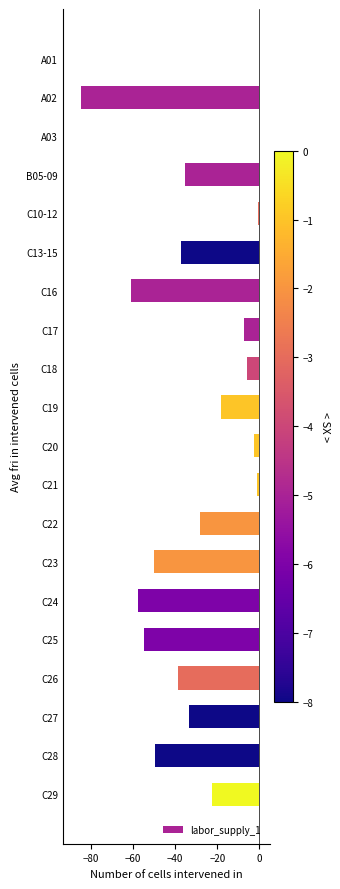

The value at C23 is -66.1. True or false?

False